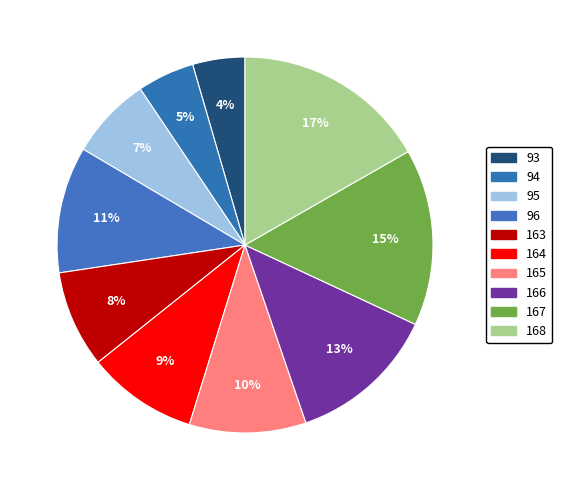

The 164 slice represents 9% of the pie. True or false?

True